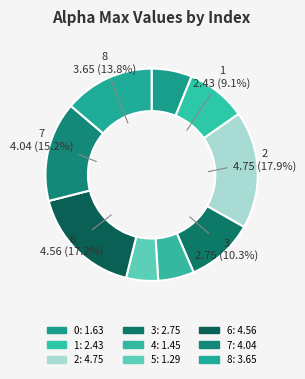

Does 6 account for over 50% of the chart?

No